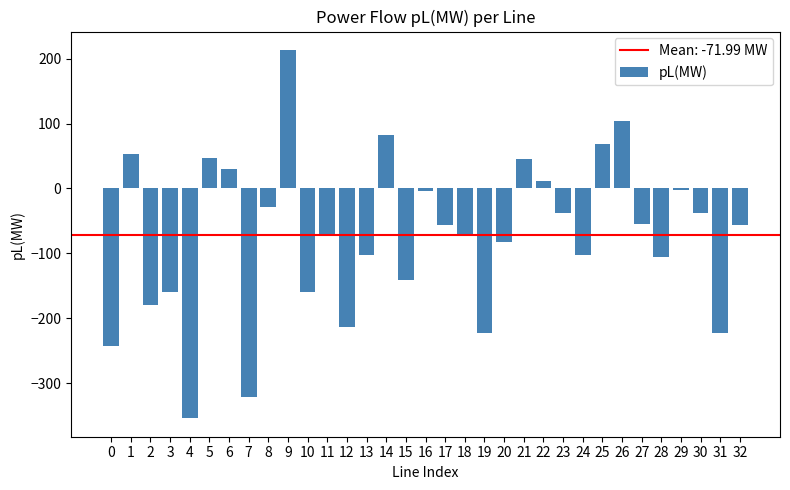

What is the difference between the maximum and minimum values?

567.6